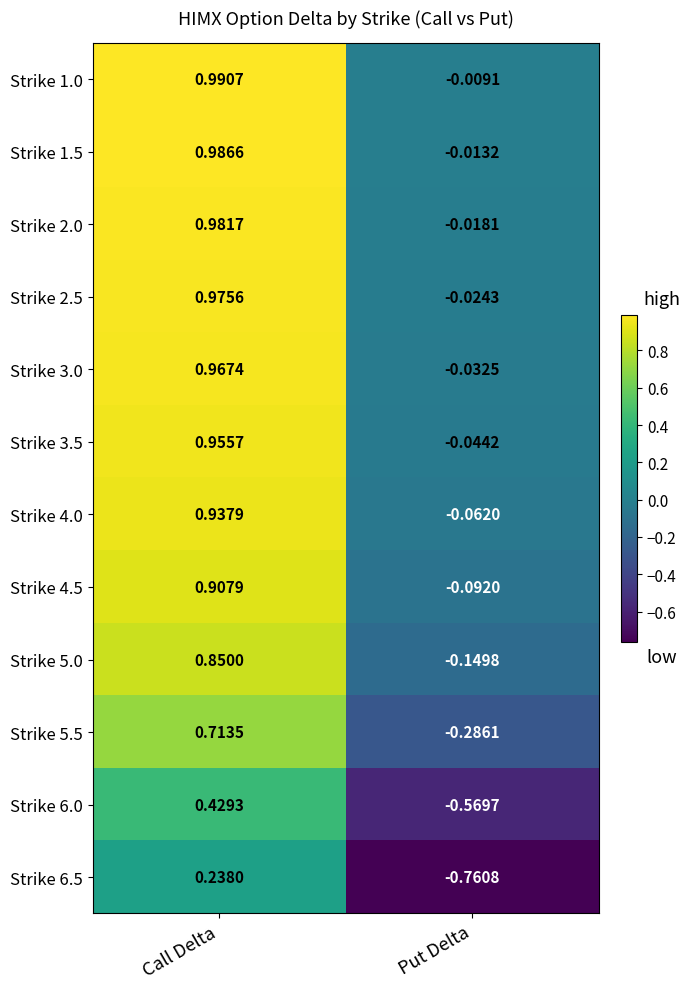

Is the value of Strike 2.0 at Put Delta greater than the value of Strike 2.5 at Call Delta?

No